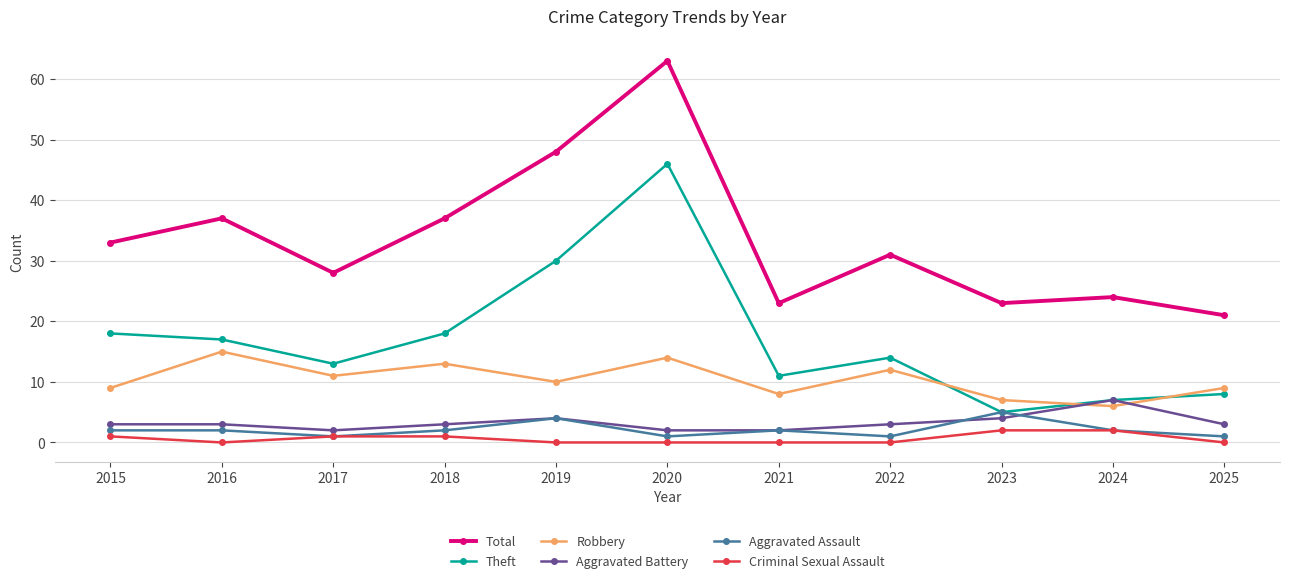

The value of Robbery at 2019 is 18. True or false?

False